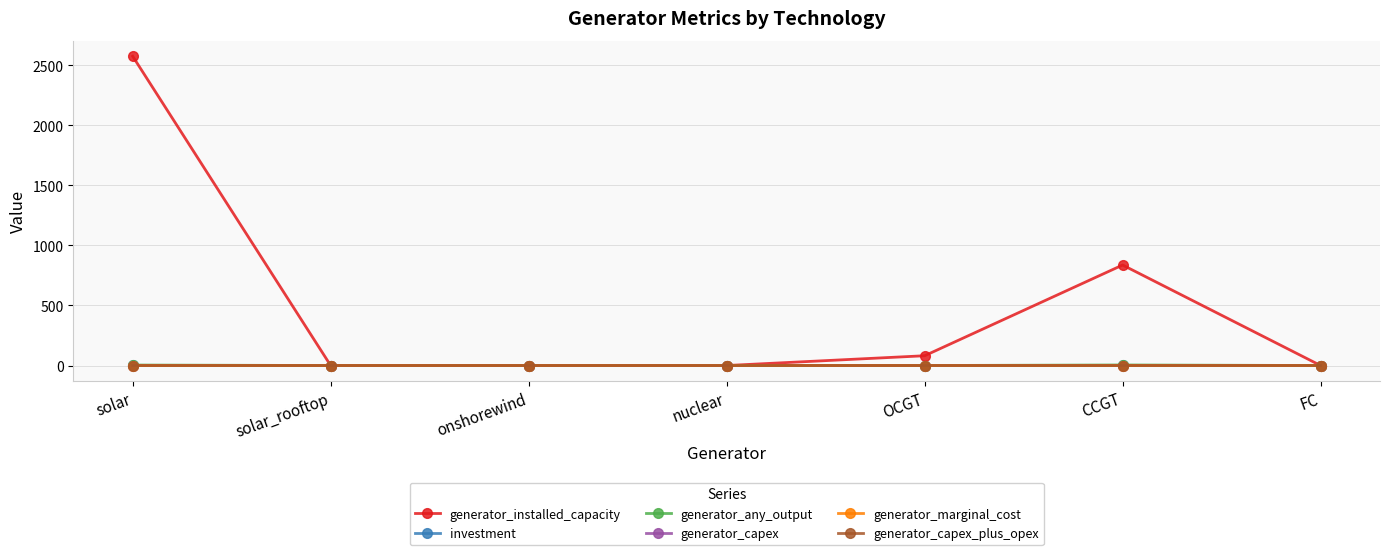

Which series has the largest range (max minus min)?

generator_installed_capacity